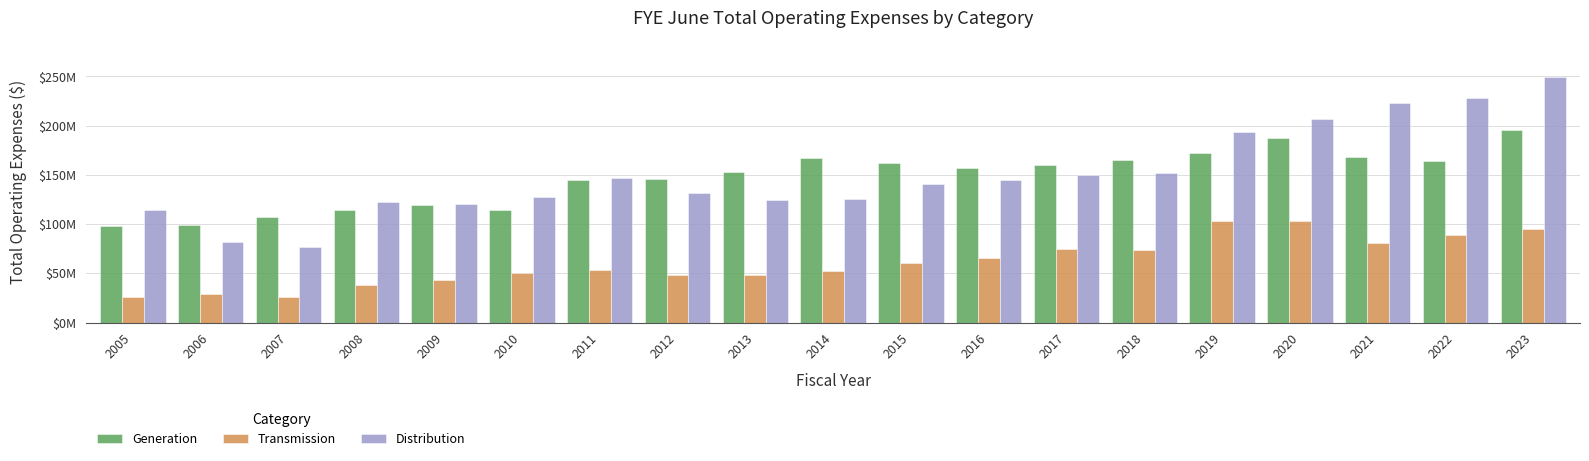

What are all the series names shown in the legend?

Generation, Transmission, Distribution